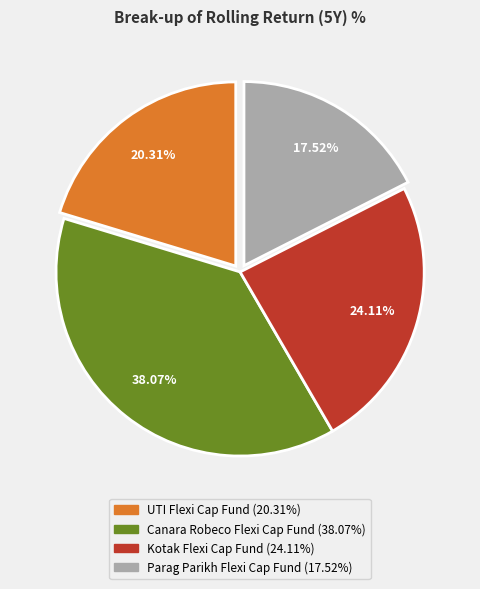

Is there a majority slice in this chart?

No